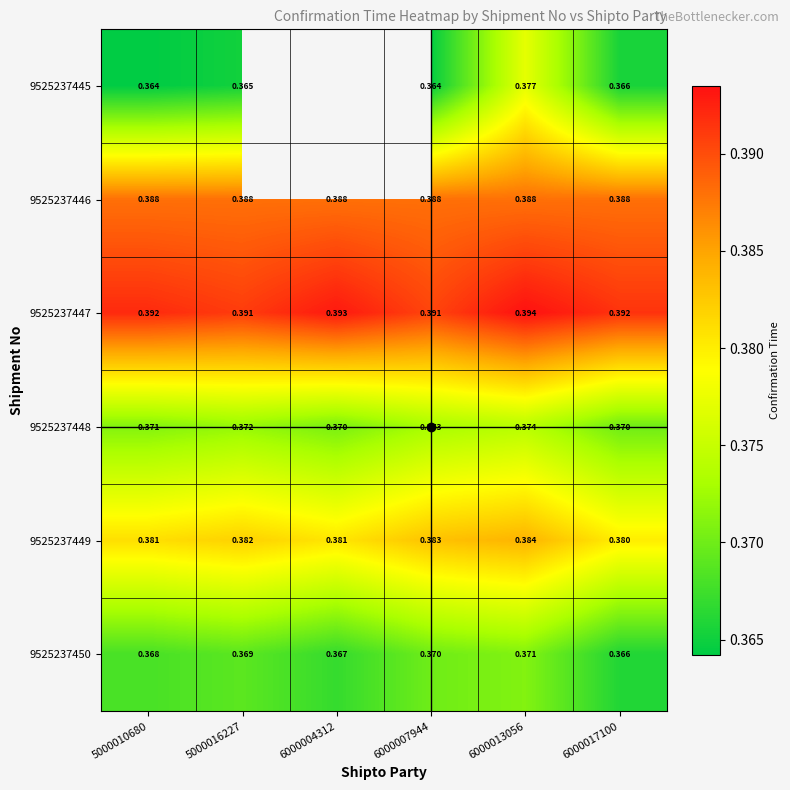

At which label does 9525237445 reach its minimum?

5000010680